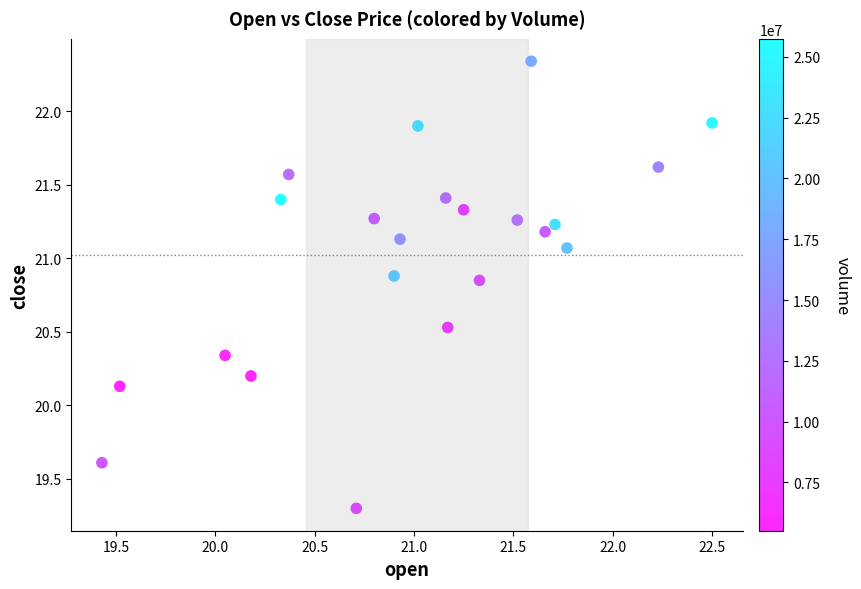

What is the range of Y values (max minus min)?

3.0